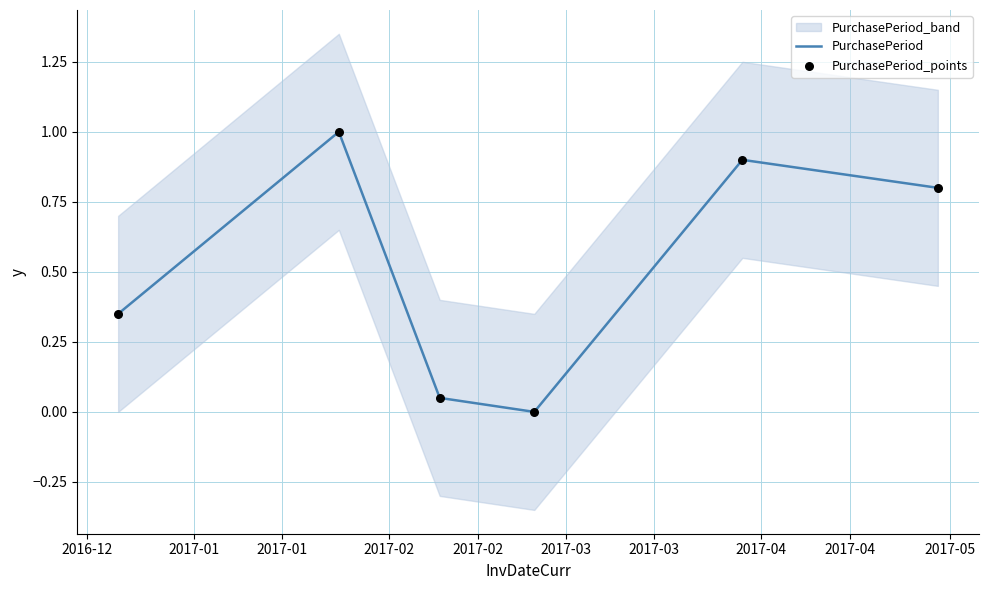

What is the total value across all series at 2017-01?

2.0